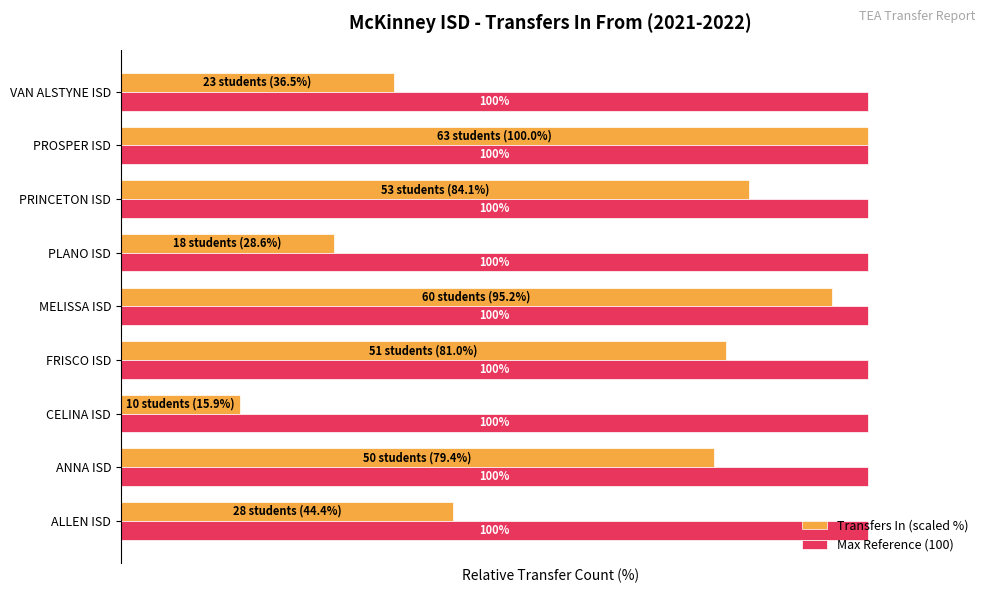

Which series has the widest spread of values?

Transfers In (scaled %)